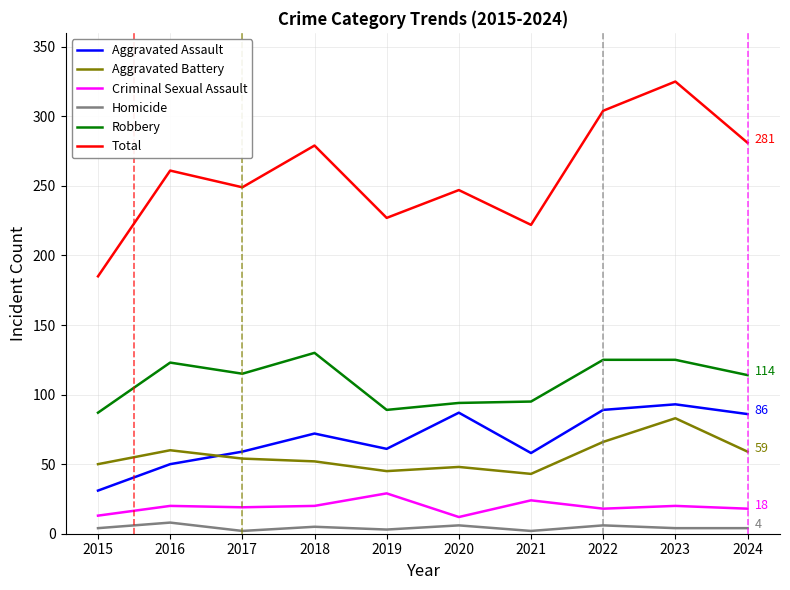

Which series changed the most between 2017 and 2023?

Total